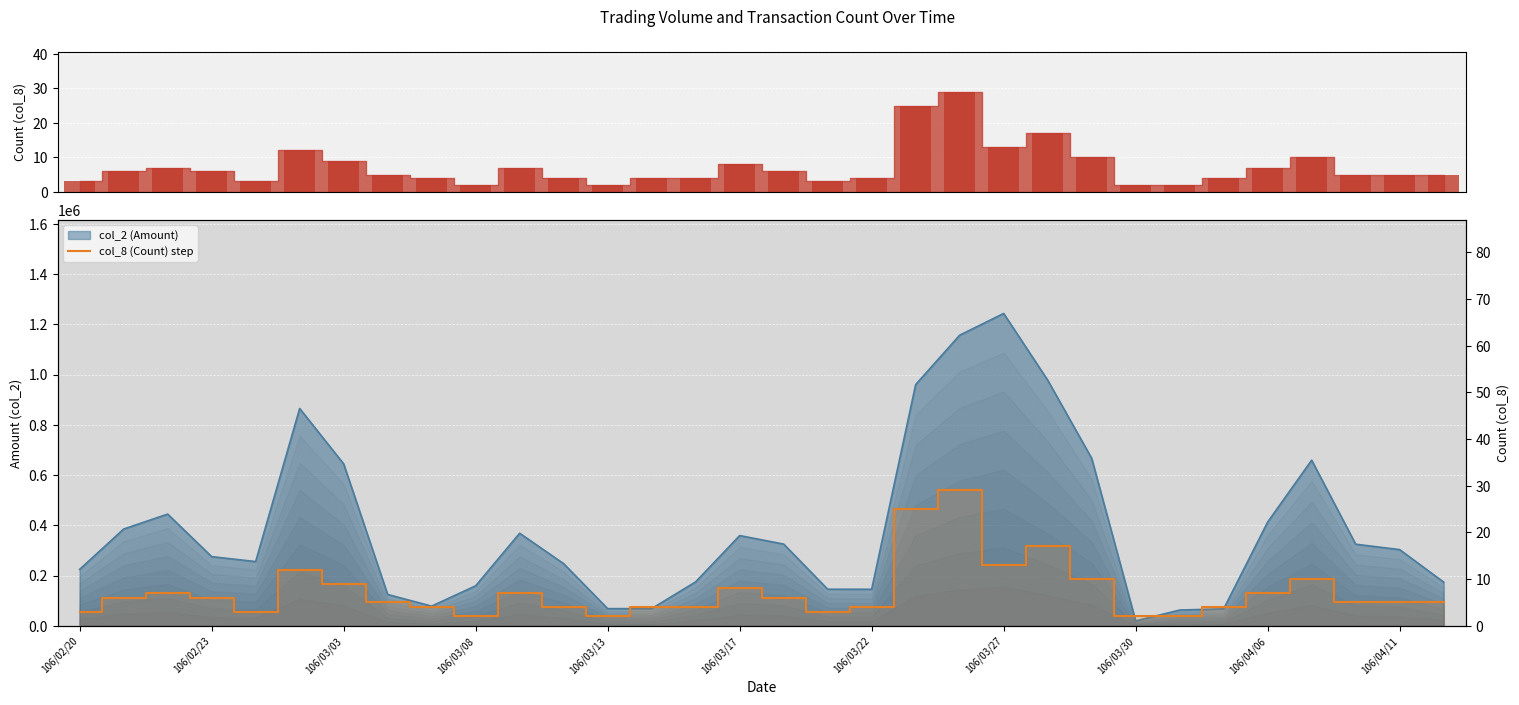

True or false: col_8 (Count) step has a value of 2 at 106/03/13.

True